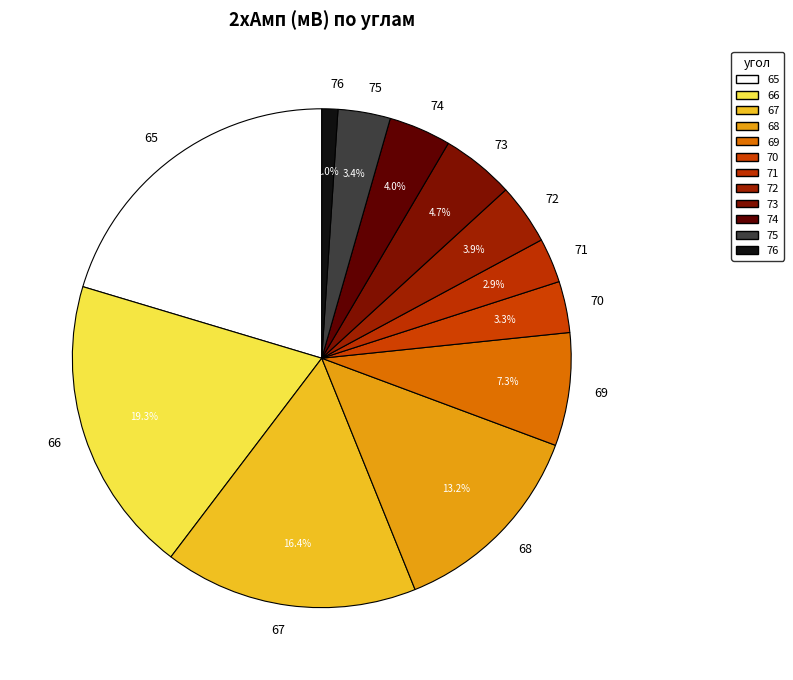

Does any single category account for the majority?

No